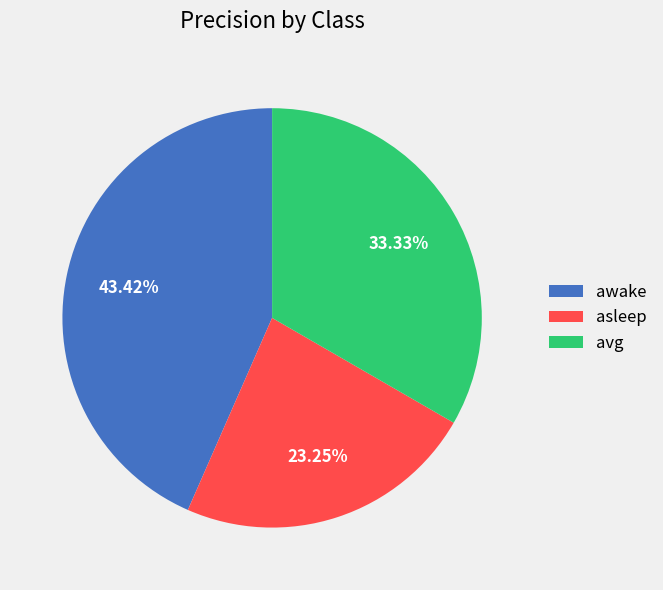

Count the number of slices in the pie.

3